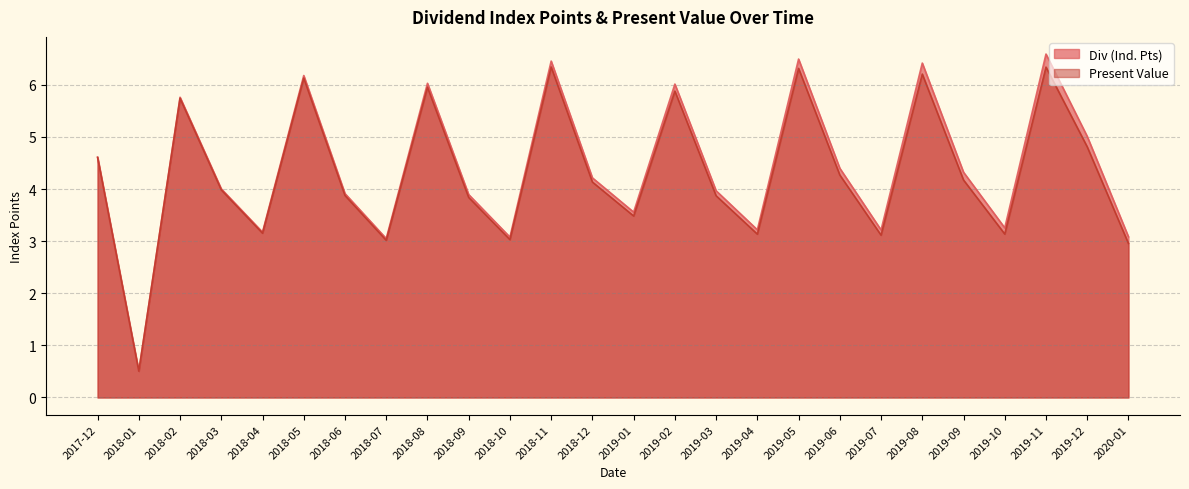

Reading right to left, what are all the values shown in this chart?

Div (Ind. Pts): 2020-01=3.1	2019-12=5.0	2019-11=6.6	2019-10=3.3	2019-09=4.3	2019-08=6.4	2019-07=3.2	2019-06=4.4	2019-05=6.5	2019-04=3.2	2019-03=4.0	2019-02=6.0	2019-01=3.6	2018-12=4.2	2018-11=6.5	2018-10=3.1	2018-09=3.9	2018-08=6.0	2018-07=3.1	2018-06=3.9	2018-05=6.2	2018-04=3.2	2018-03=4.0	2018-02=5.8	2018-01=0.5	2017-12=4.6
Present Value: 2020-01=3.0	2019-12=4.8	2019-11=6.3	2019-10=3.1	2019-09=4.2	2019-08=6.2	2019-07=3.1	2019-06=4.3	2019-05=6.3	2019-04=3.1	2019-03=3.9	2019-02=5.9	2019-01=3.5	2018-12=4.1	2018-11=6.3	2018-10=3.0	2018-09=3.8	2018-08=6.0	2018-07=3.0	2018-06=3.9	2018-05=6.1	2018-04=3.2	2018-03=4.0	2018-02=5.7	2018-01=0.5	2017-12=4.6